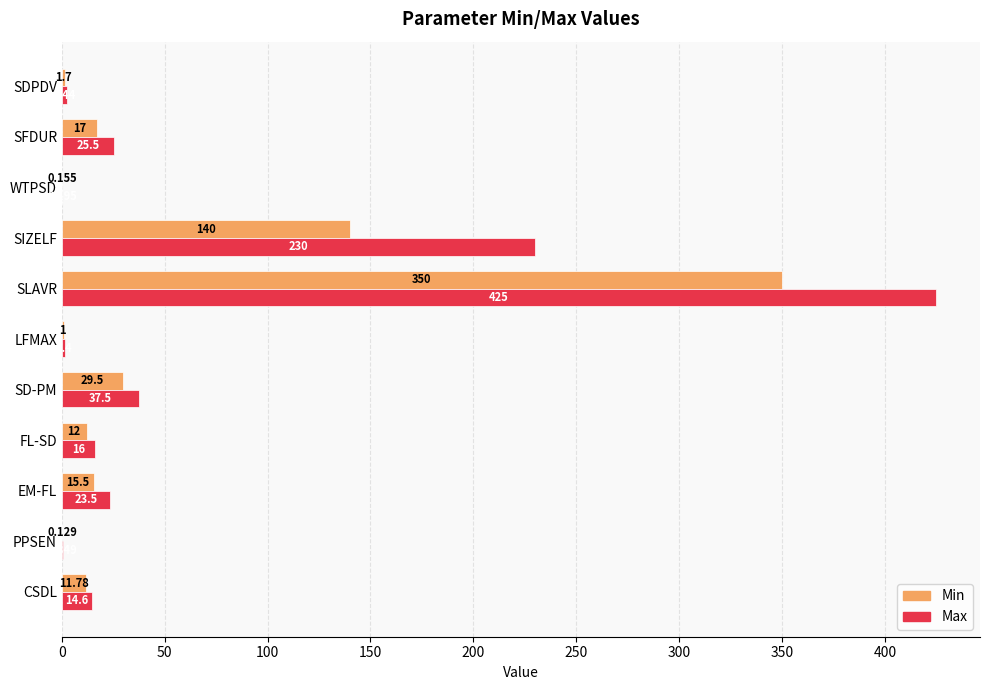

At which label is Min closest to 175?

SIZELF